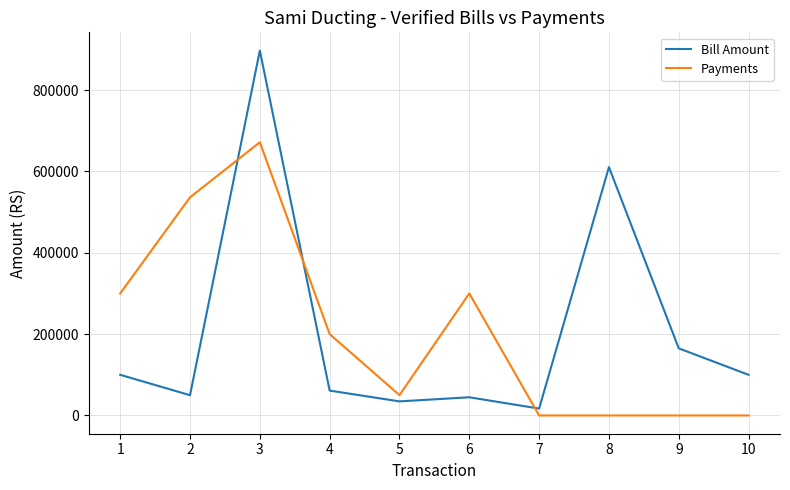

Which category has the highest value in the Bill Amount series?

3